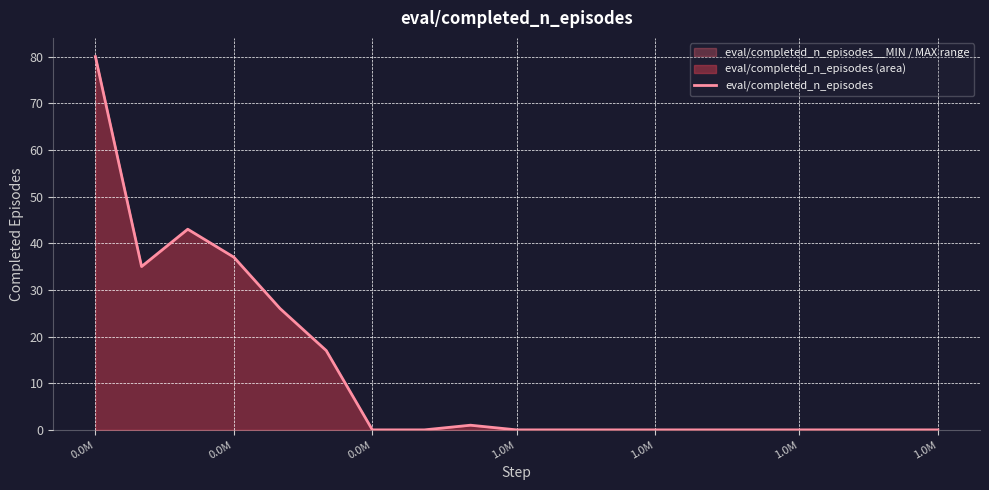

What is the sum of all values?

239